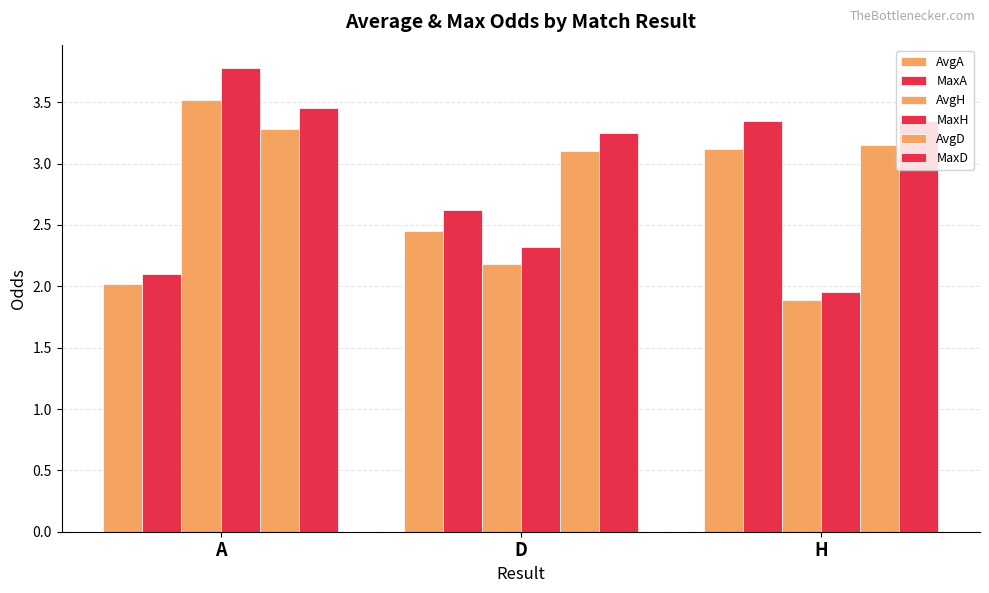

Which label corresponds to the largest value in the chart?

A